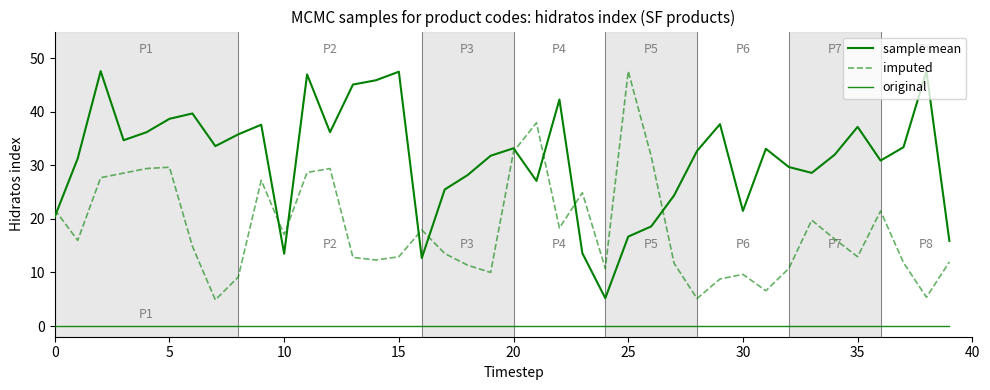

Is this an area chart (filled region under the line)?

No